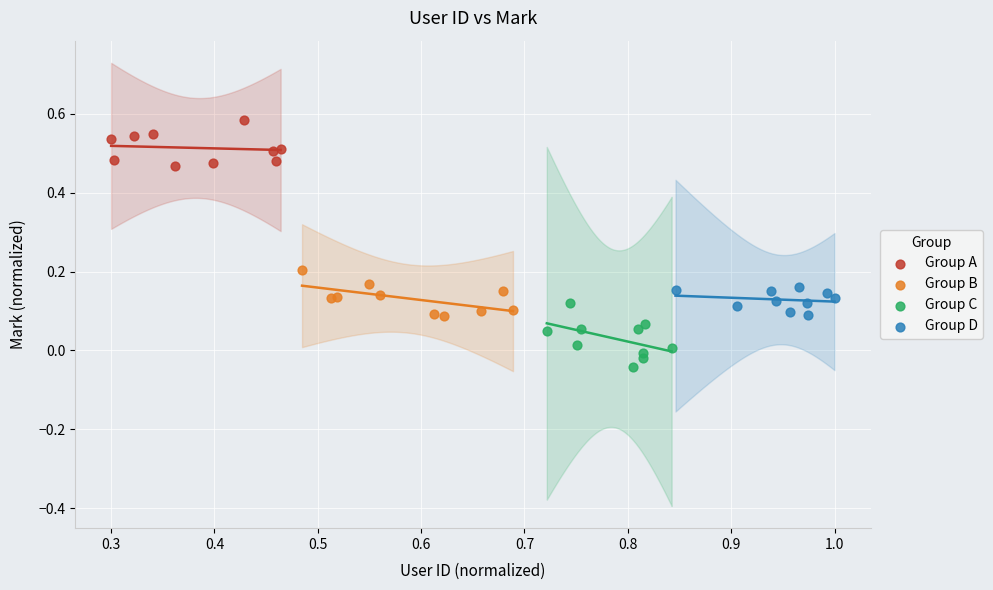

What are all the series names shown in the legend?

Group A, Group B, Group C, Group D